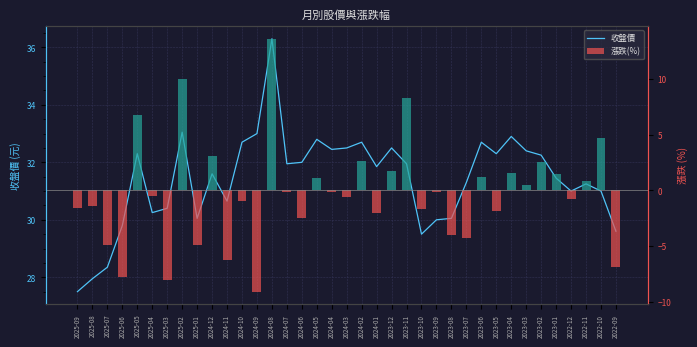

What is the sum of the 漲跌(%) values at 2023-06 and 2022-10?

6.0